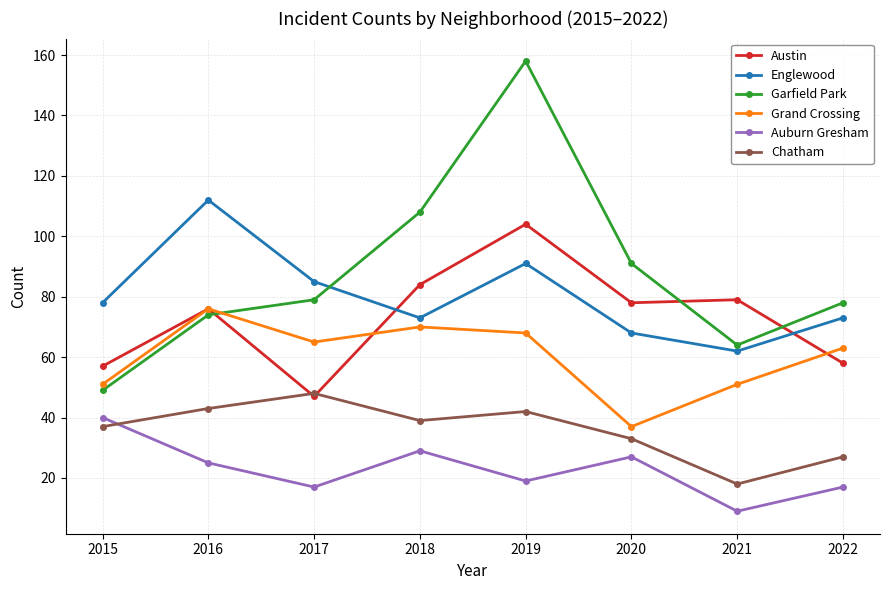

At which label is Chatham closest to 33?

2020